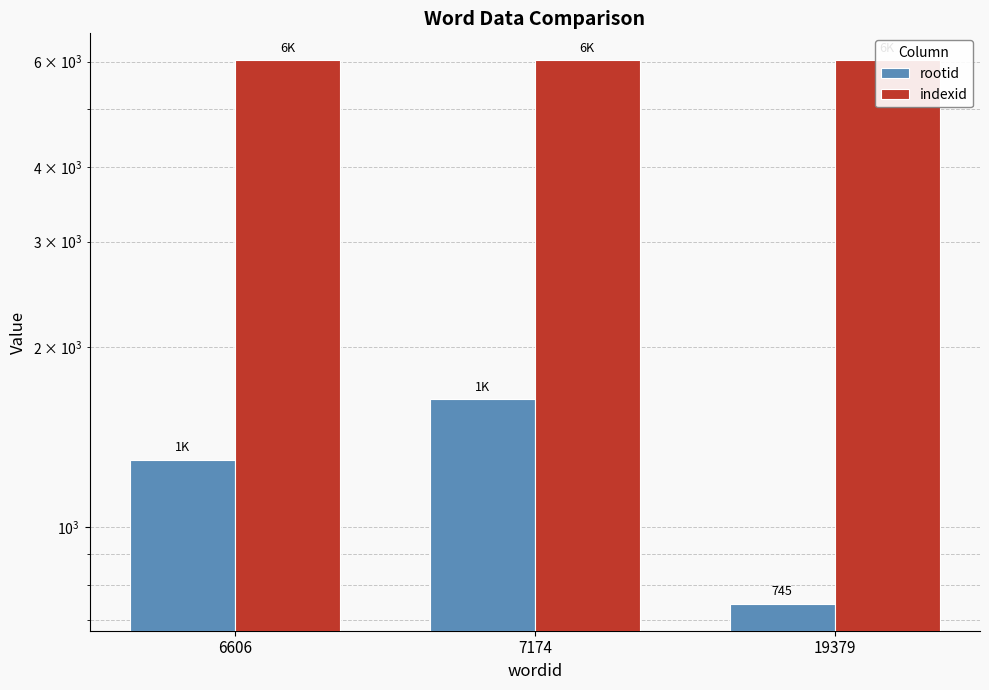

At how many categories does at least one series exceed 4800?

3